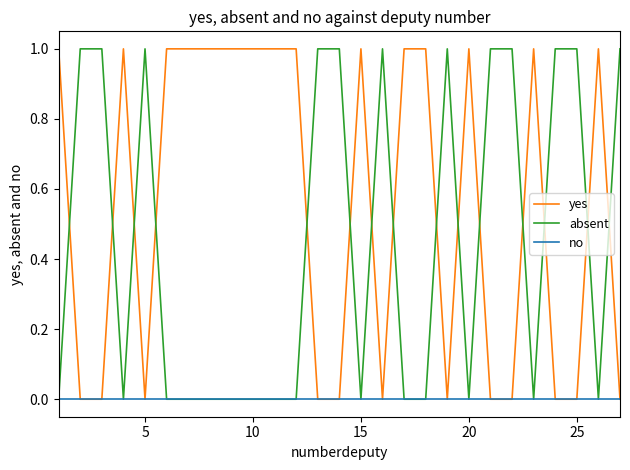

What is the difference between the maximum and minimum values in the yes series?

1